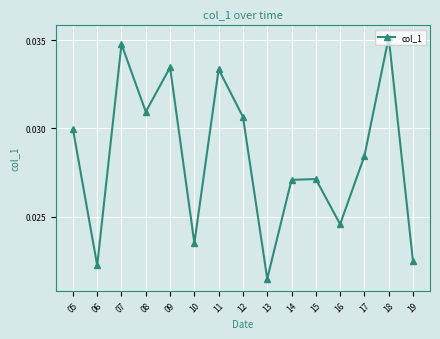

Which label corresponds to the smallest value in the chart?

13